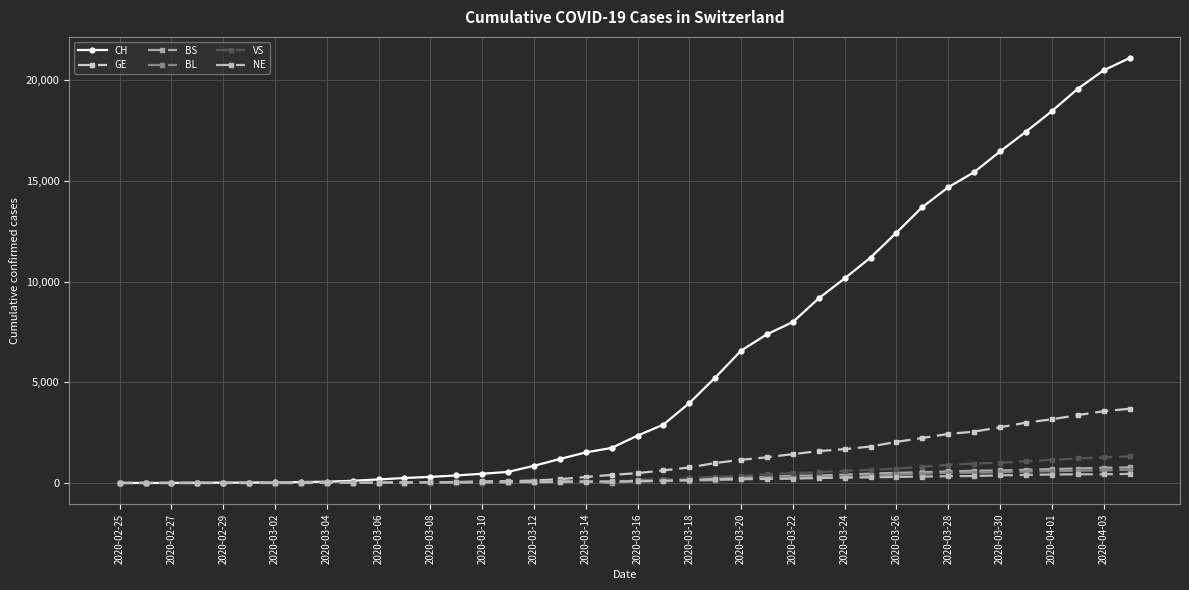

How many series are shown in this chart?

6